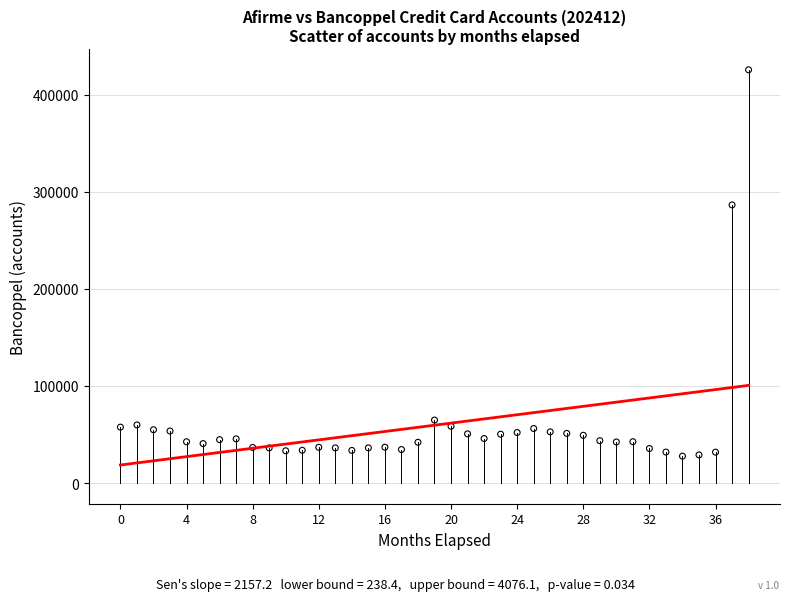

What is the range of Y values (max minus min)?

397741